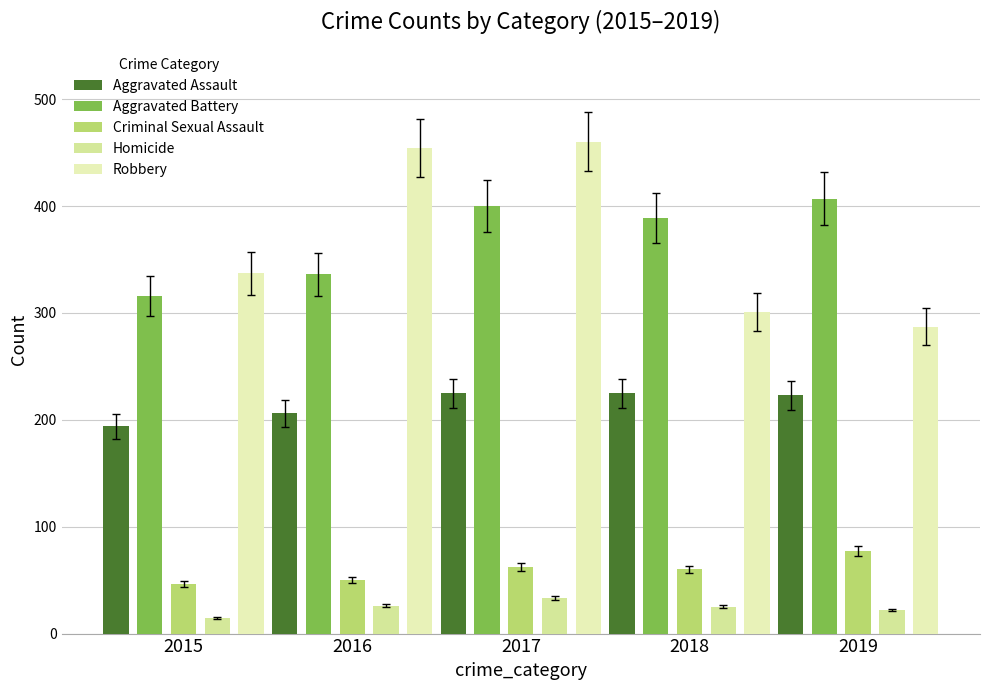

What is the difference between the maximum and second lowest values in the Homicide series?

11